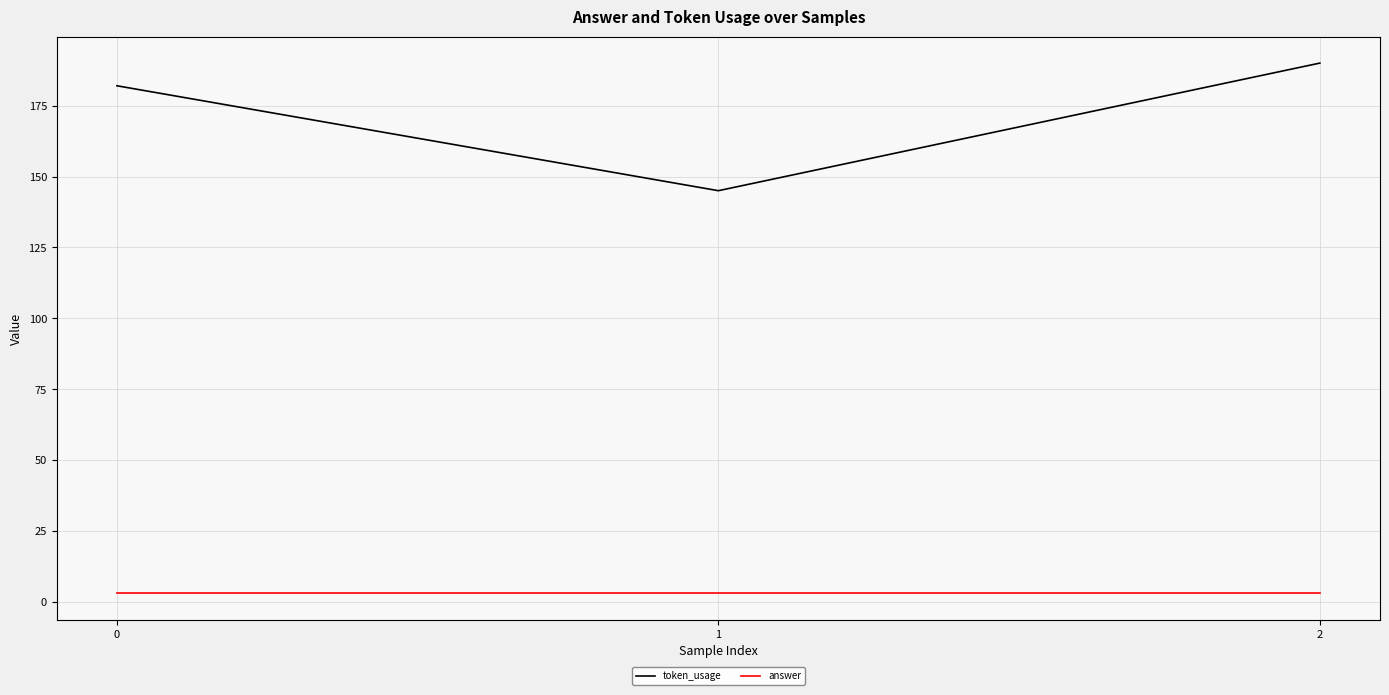

Does the chart have visible grid lines?

Yes